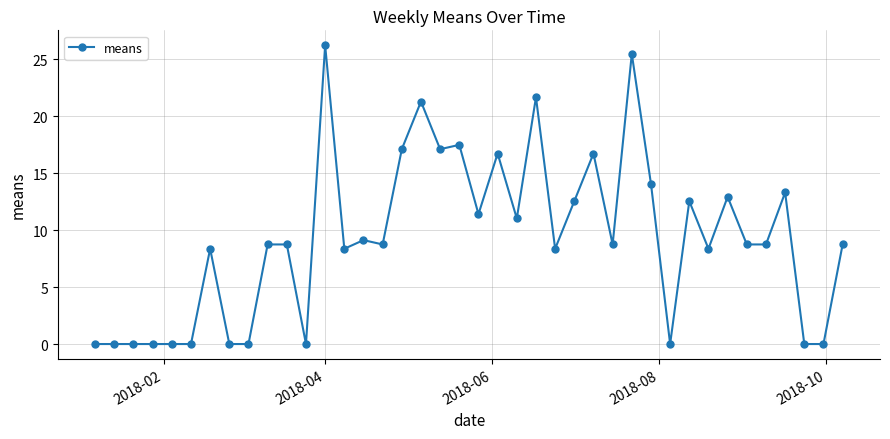

True or false: there are more than 2 points higher than both neighbors.

True